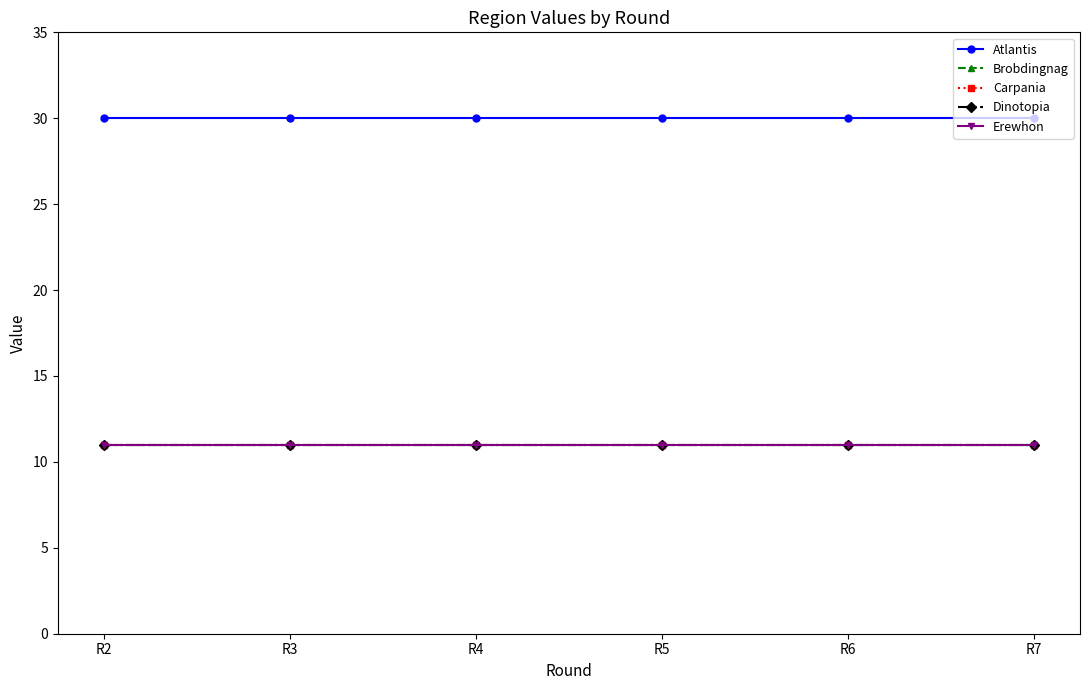

Reading right to left, what are all the values shown in this chart?

Atlantis: 30	30	30	30	30	30
Brobdingnag: 11	11	11	11	11	11
Carpania: 11	11	11	11	11	11
Dinotopia: 11	11	11	11	11	11
Erewhon: 11	11	11	11	11	11